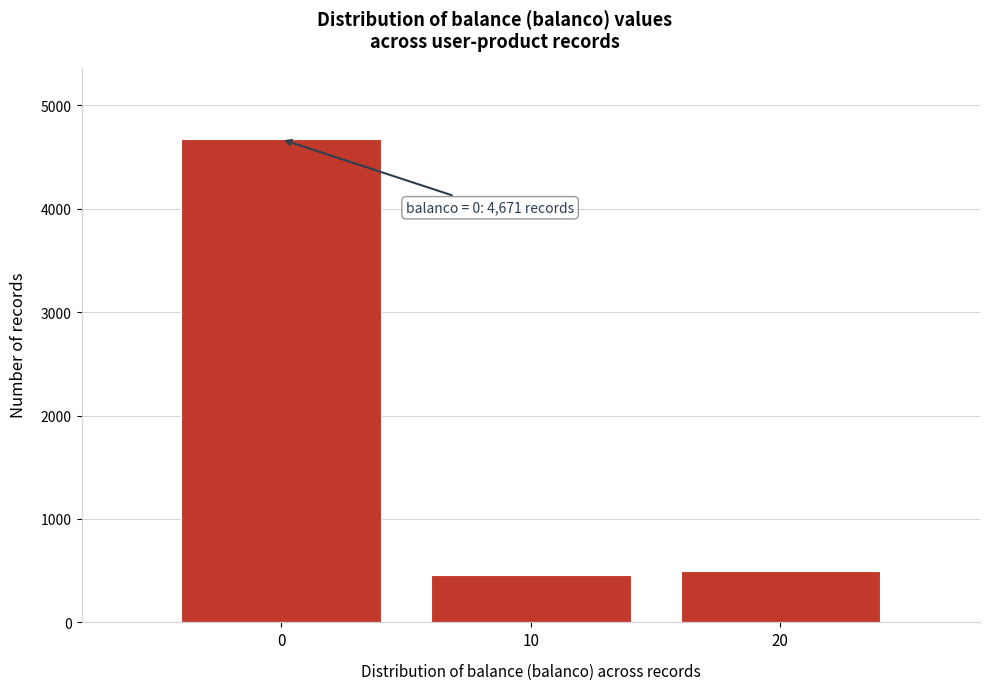

Reading left to right, what are all the values shown in this chart?

0=4671	10=460	20=495